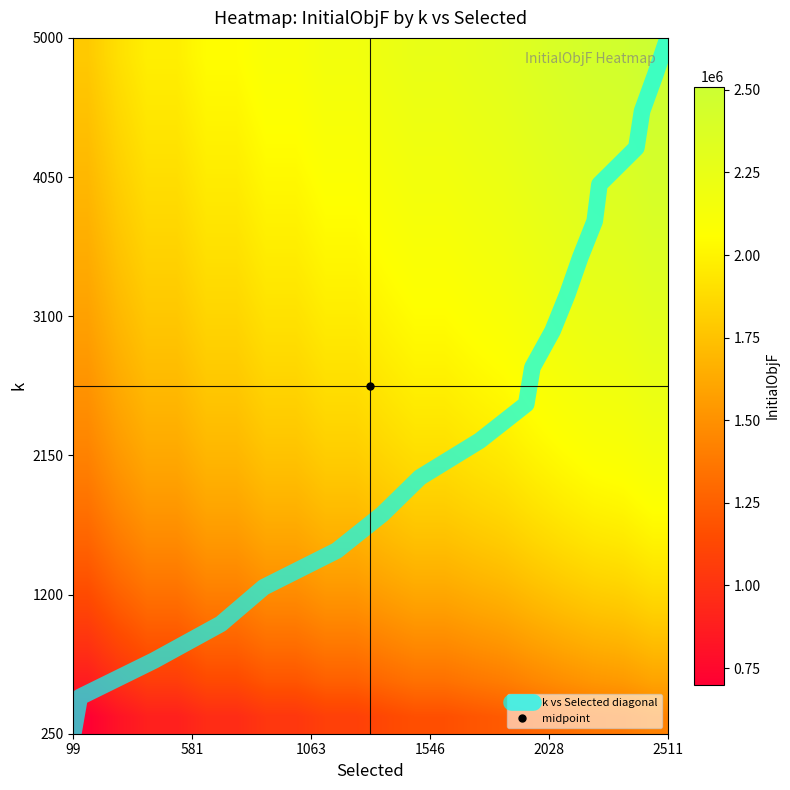

At which label does k vs Selected diagonal reach its minimum?

99